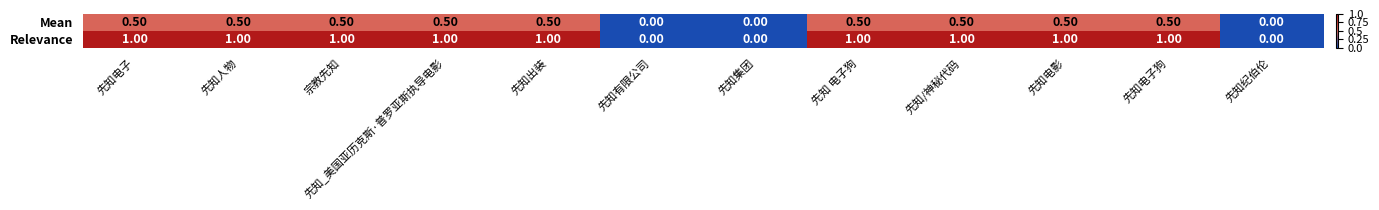

Which series has the widest spread of values?

Relevance